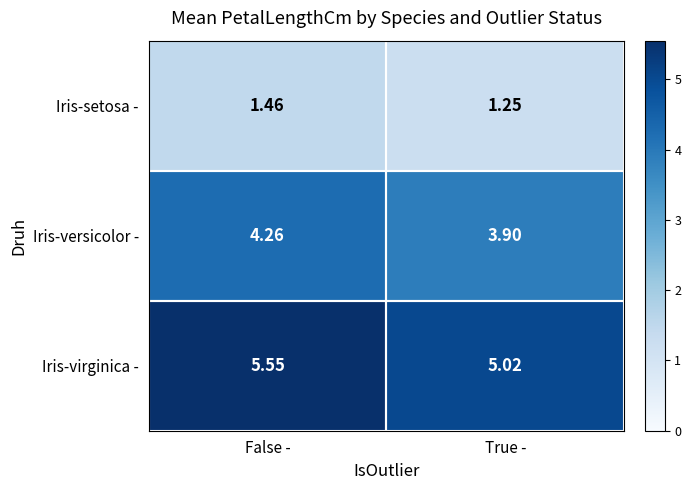

Which series has the largest range (max minus min)?

Iris-virginica -